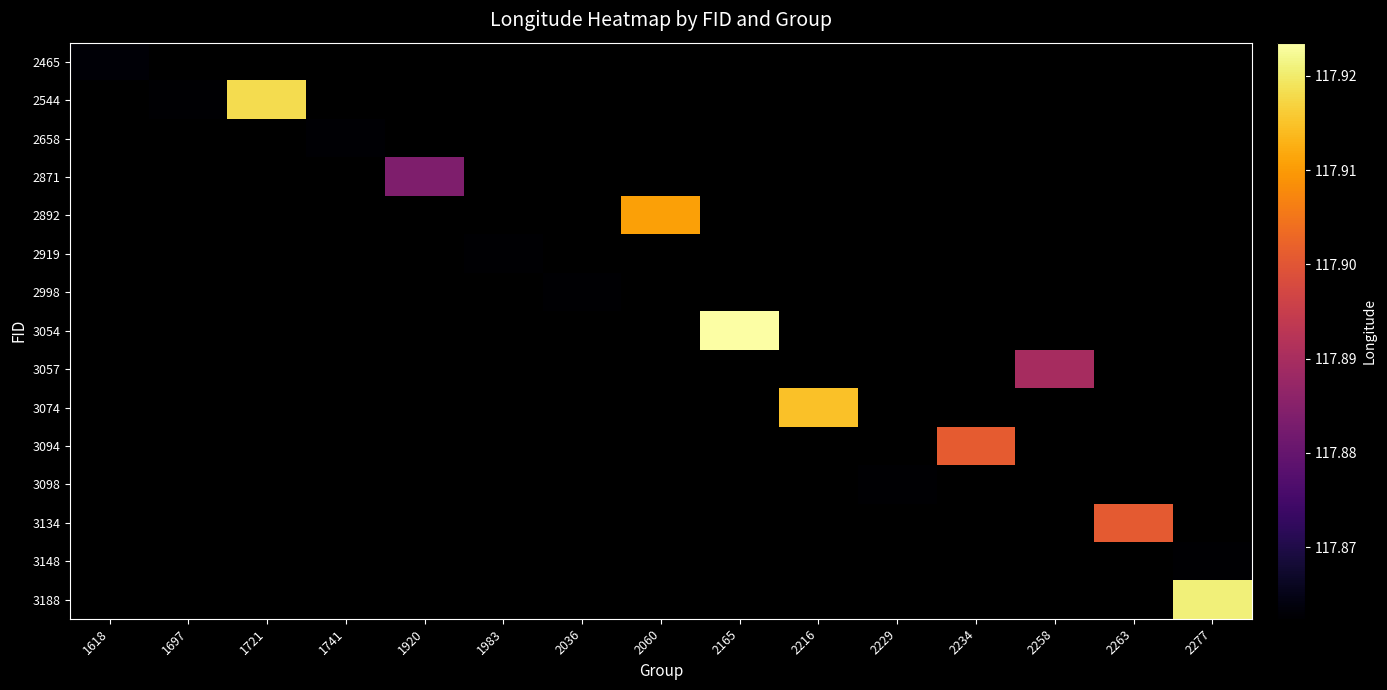

Count the number of data series in this chart.

15